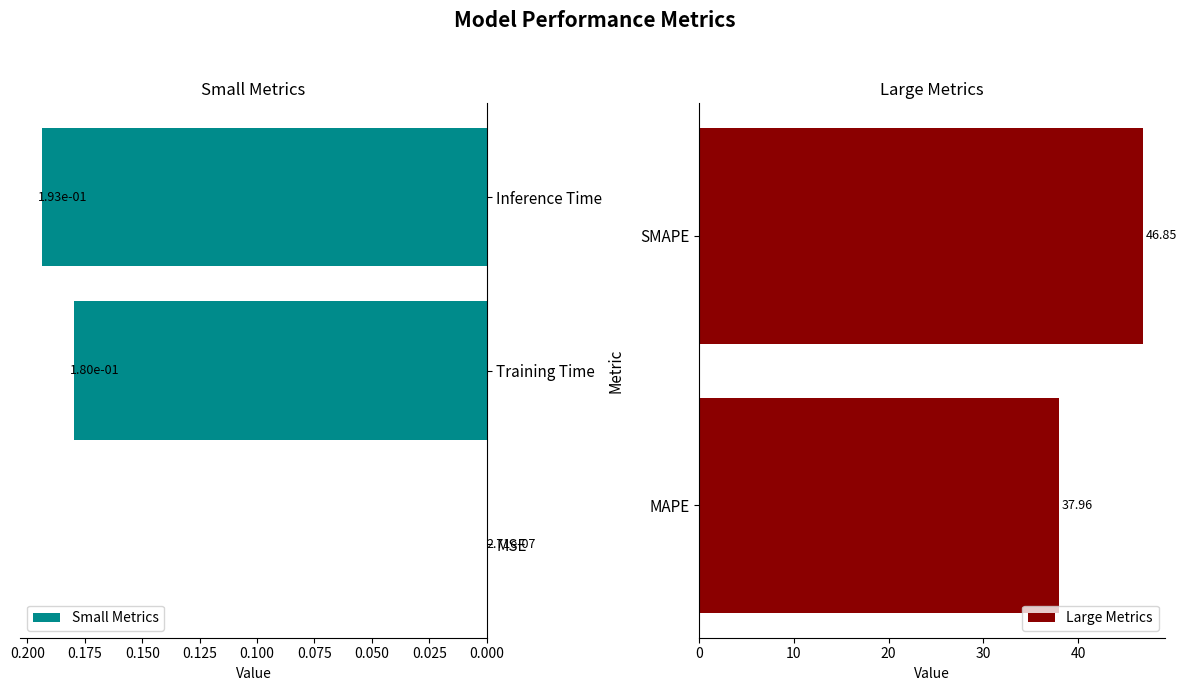

Reading left to right, what are all the values shown in this chart?

0.0	38.0	46.9	0.2	0.2